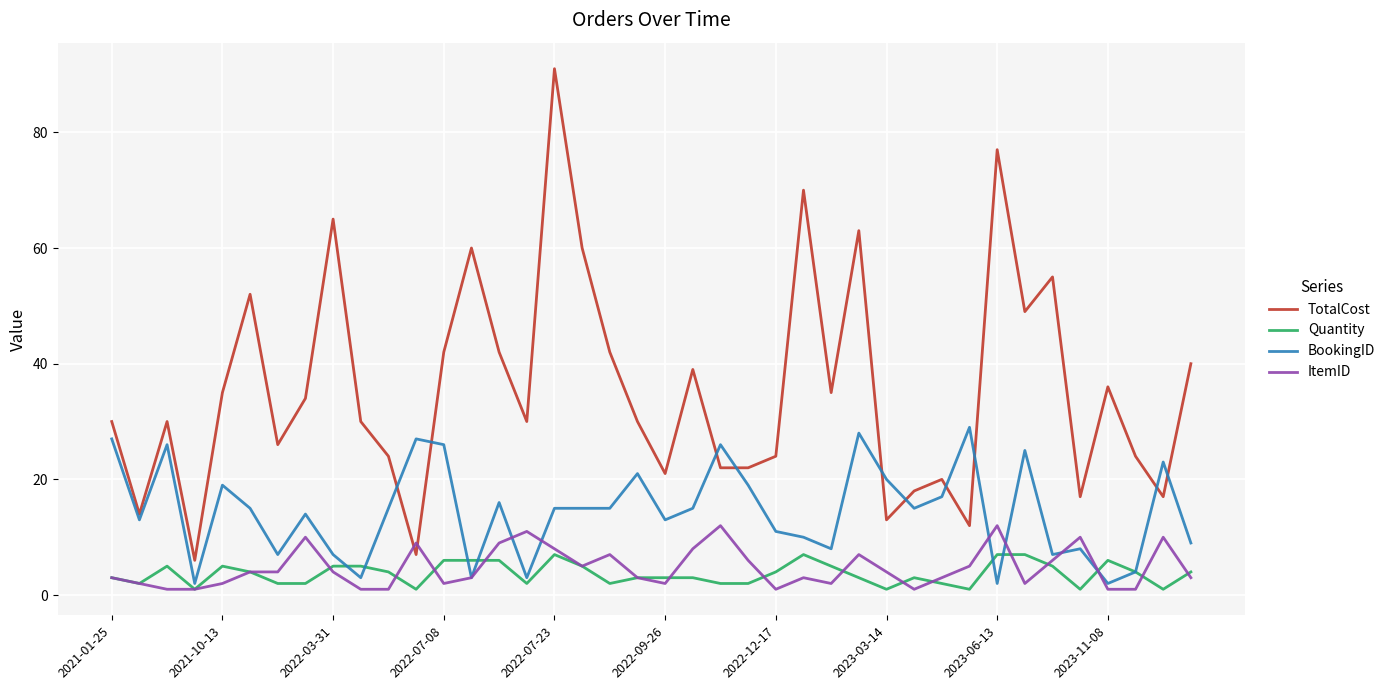

What is the minimum value for TotalCost?

6